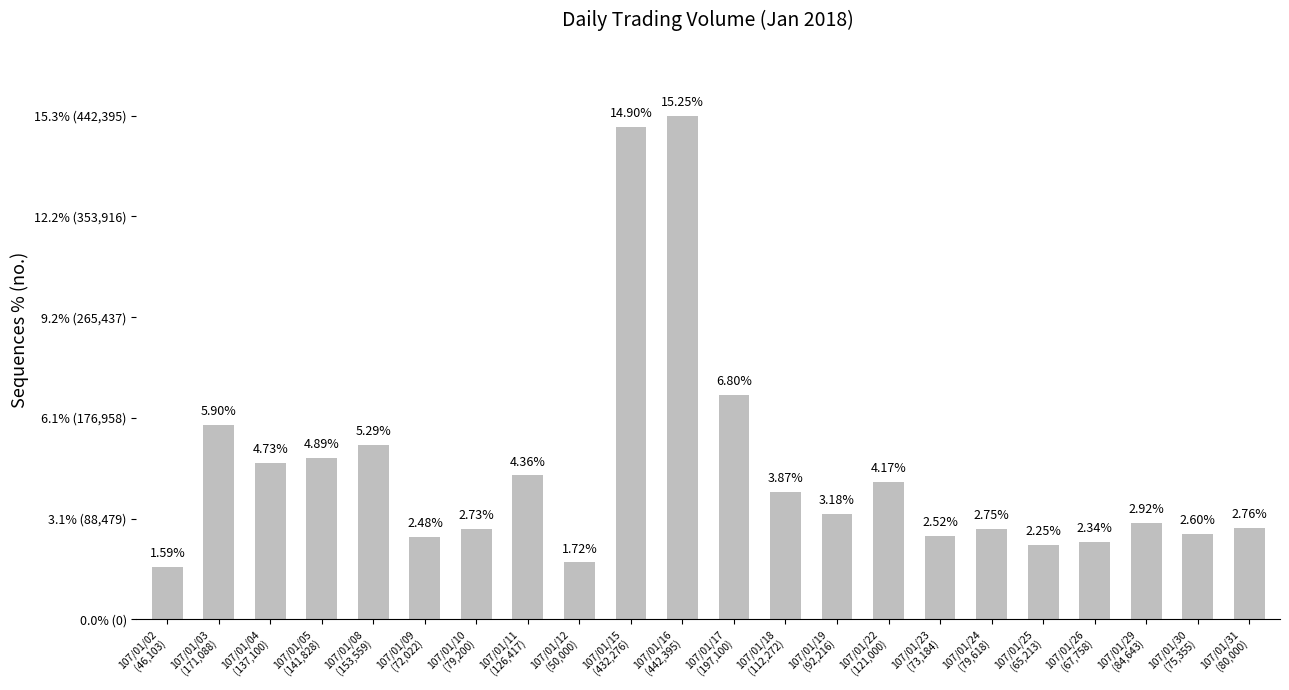

Reading left to right, transcribe all the data shown in this chart.

46103	171088	137100	141828	153559	72022	79200	126417	50000	432276	442395	197100	112272	92216	121000	73184	79618	65213	67758	84643	75355	80000